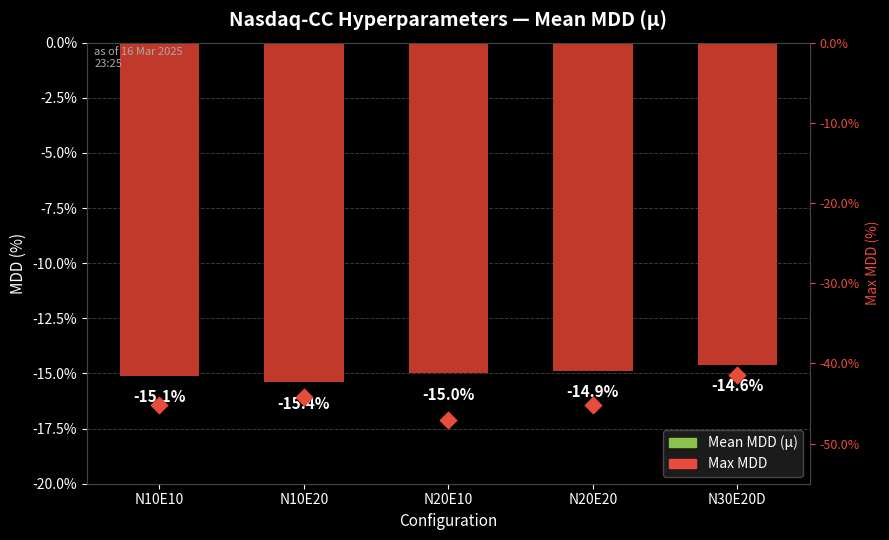

At how many categories does at least one series exceed -45?

5